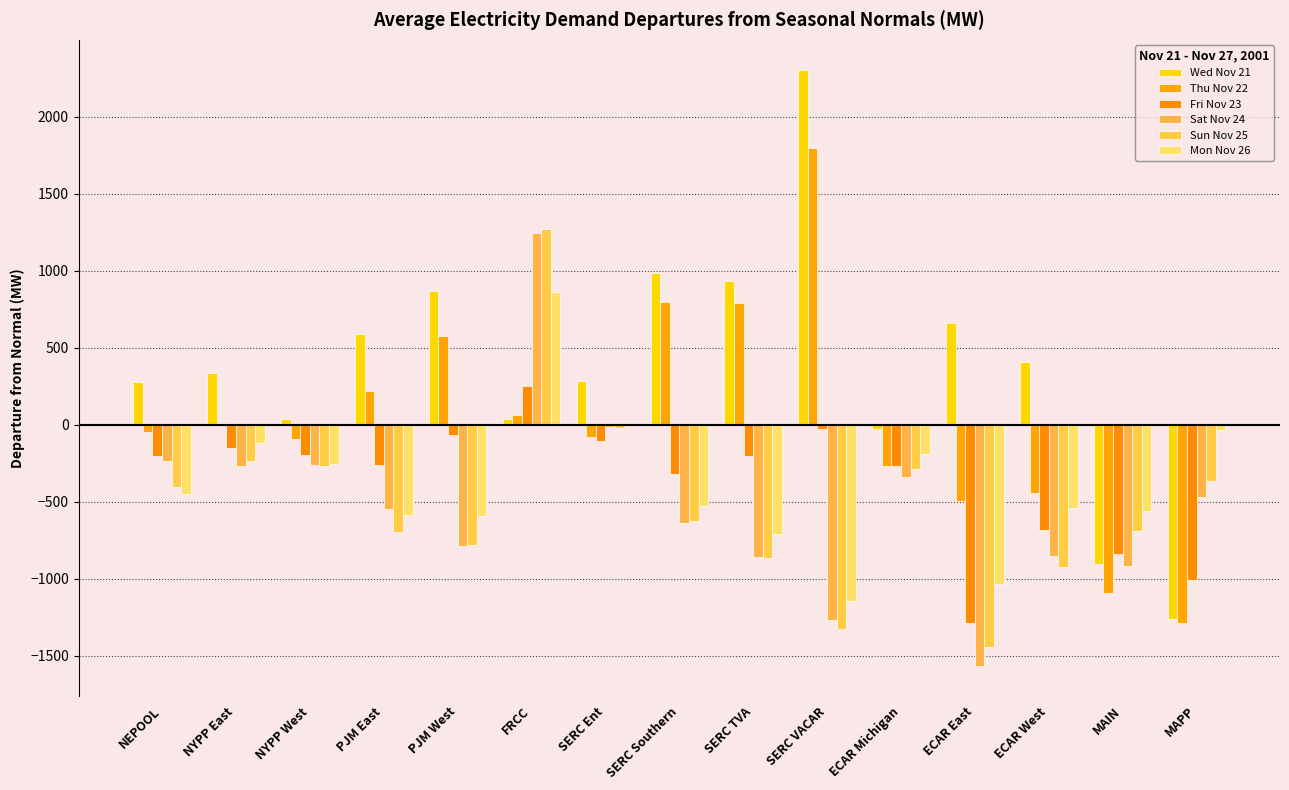

Which series has the largest total across all categories?

Wed Nov 21